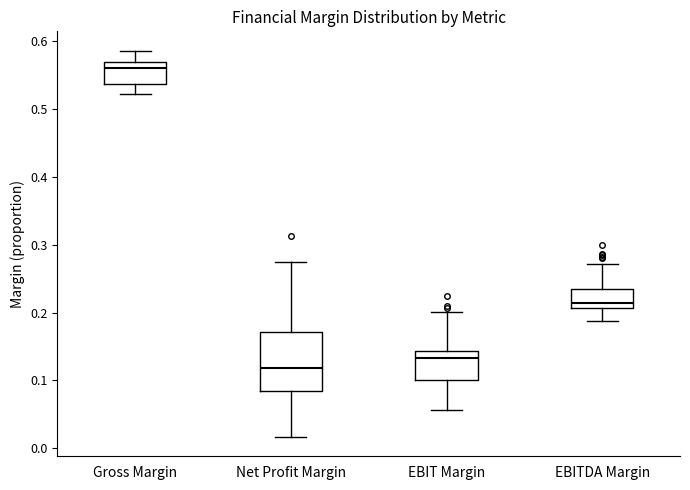

Reading left to right, transcribe this box plot: for each box, give where its median line is, the range the box spans, and where its two whiskers end, as read against the y-axis. The values are not printed on the chart, so give them approximately, as read against the axis.

Gross Margin: median 0.56, box 0.54 to 0.57, whiskers 0.52 to 0.59
Net Profit Margin: median 0.12, box 0.08 to 0.17, whiskers 0.02 to 0.28
EBIT Margin: median 0.13, box 0.10 to 0.14, whiskers 0.06 to 0.20
EBITDA Margin: median 0.21 (just above the box's lower edge), box 0.21 to 0.23, whiskers 0.19 to 0.27